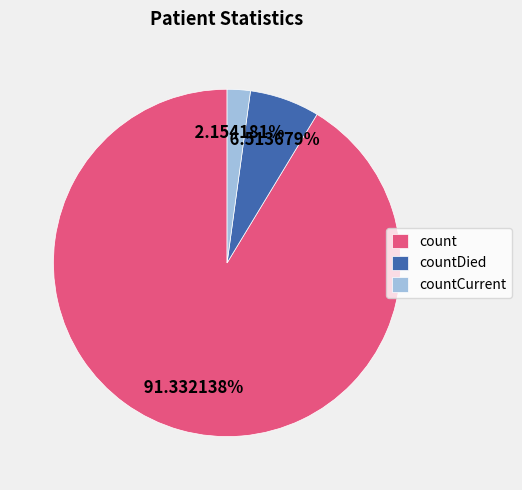

How much of the chart is everything except countCurrent?

97.8%